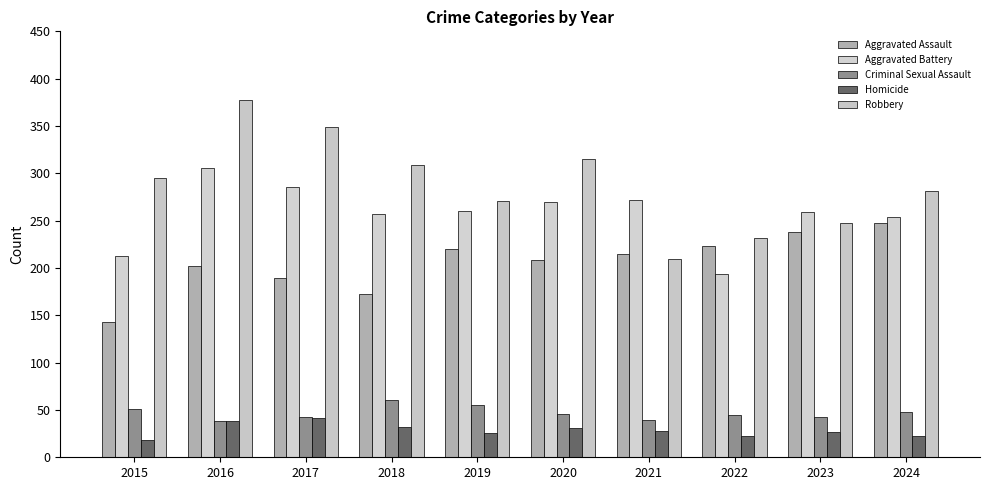

What is the sum of the Homicide values at 2016 and 2019?

64